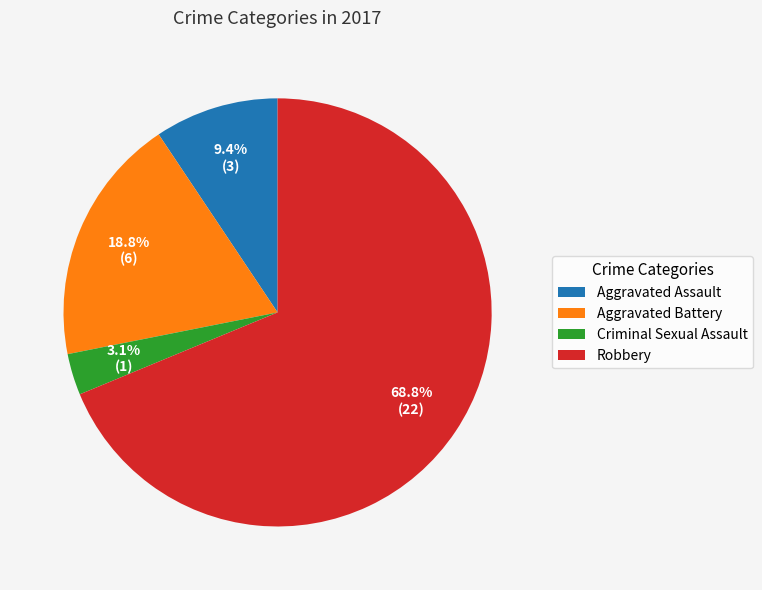

To the nearest percent, what percentage of the pie is Aggravated Battery?

19%